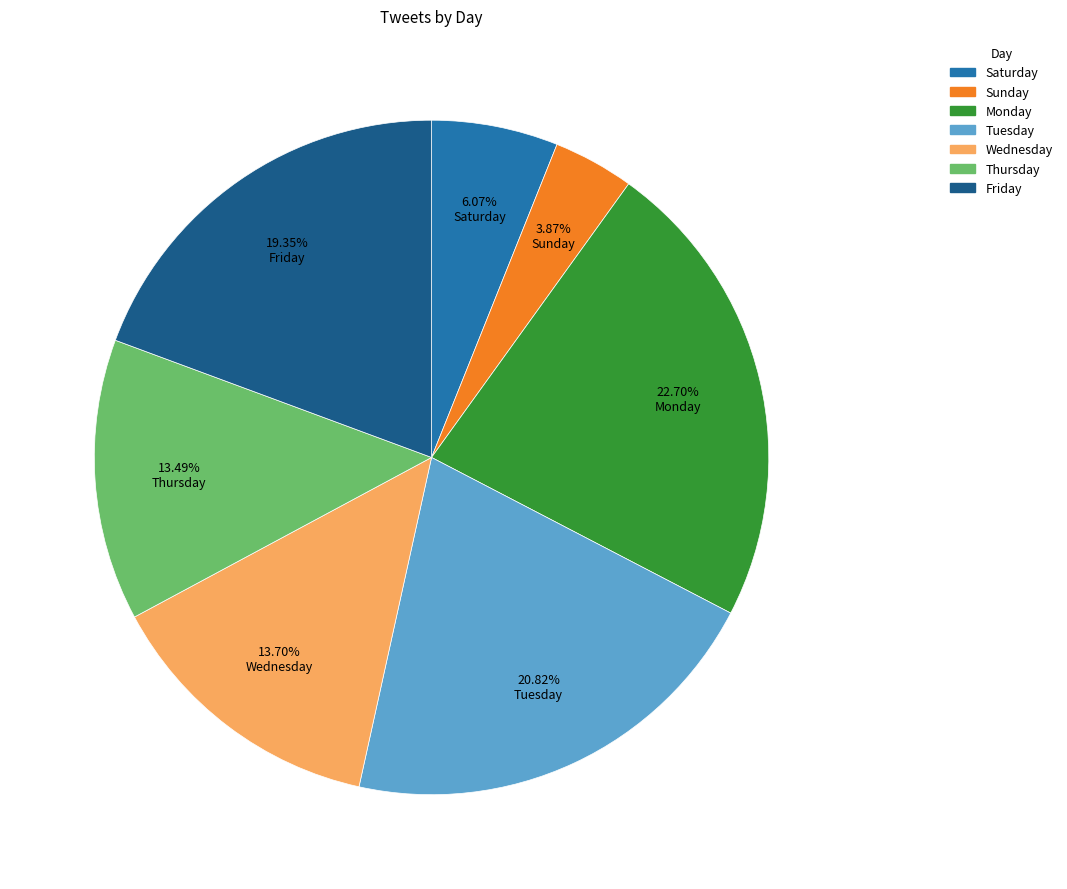

How many segments does this pie chart have?

7